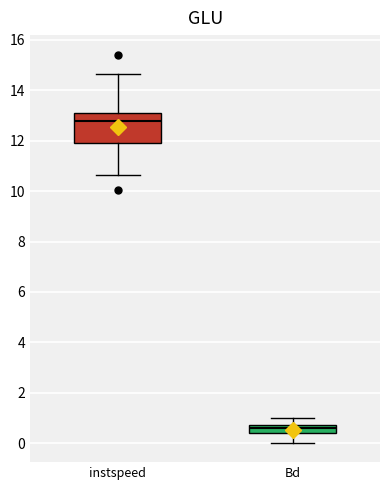

Reading left to right, transcribe this box plot: for each box, give where its median line is, the range the box spans, and where its two whiskers end, as read against the y-axis. The values are not printed on the chart, so give them approximately, as read against the axis.

instspeed: median 12.8, box 11.8 to 13.0, whiskers 10.6 to 14.6
Bd: median 0.6, box 0.4 to 0.8, whiskers 0.0 to 1.0